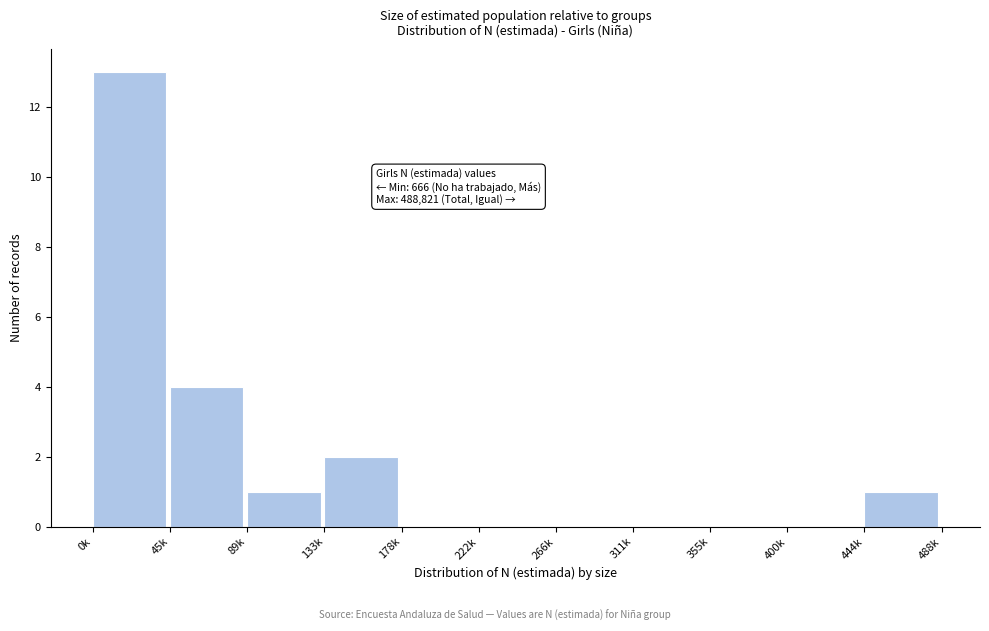

Reading left to right, what are all the values shown in this chart?

0k=13	45k=4	89k=1	133k=2	178k=0	222k=0	266k=0	311k=0	355k=0	400k=0	444k=1